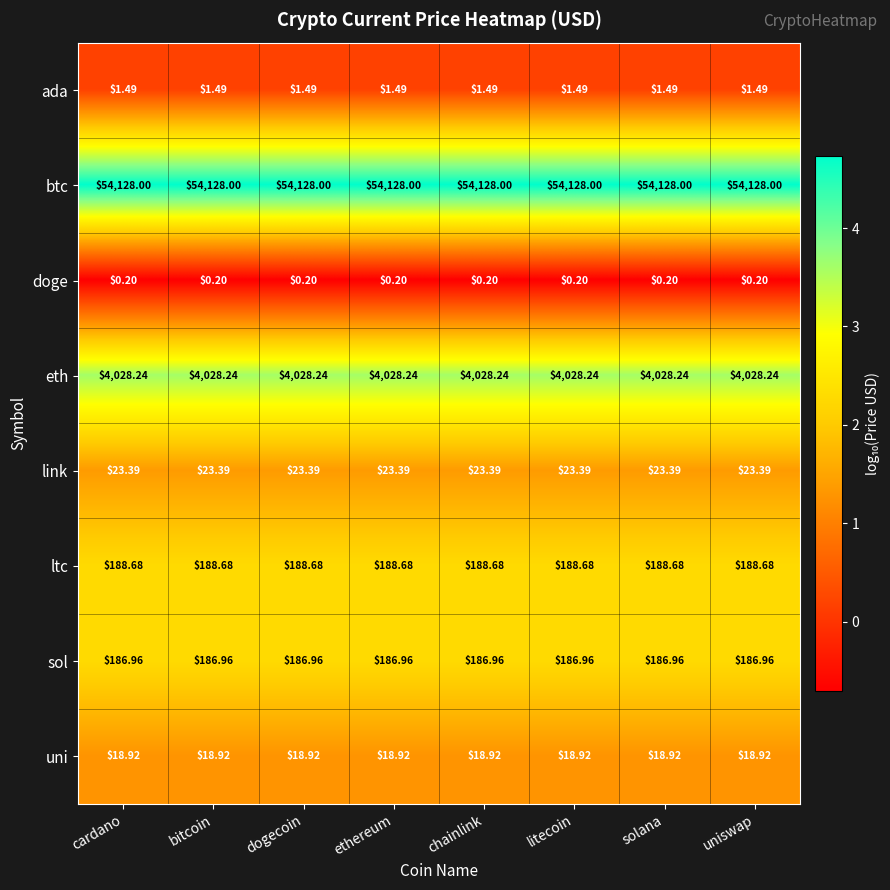

Rank the series at bitcoin from lowest to highest value.

doge, ada, uni, link, sol, ltc, eth, btc